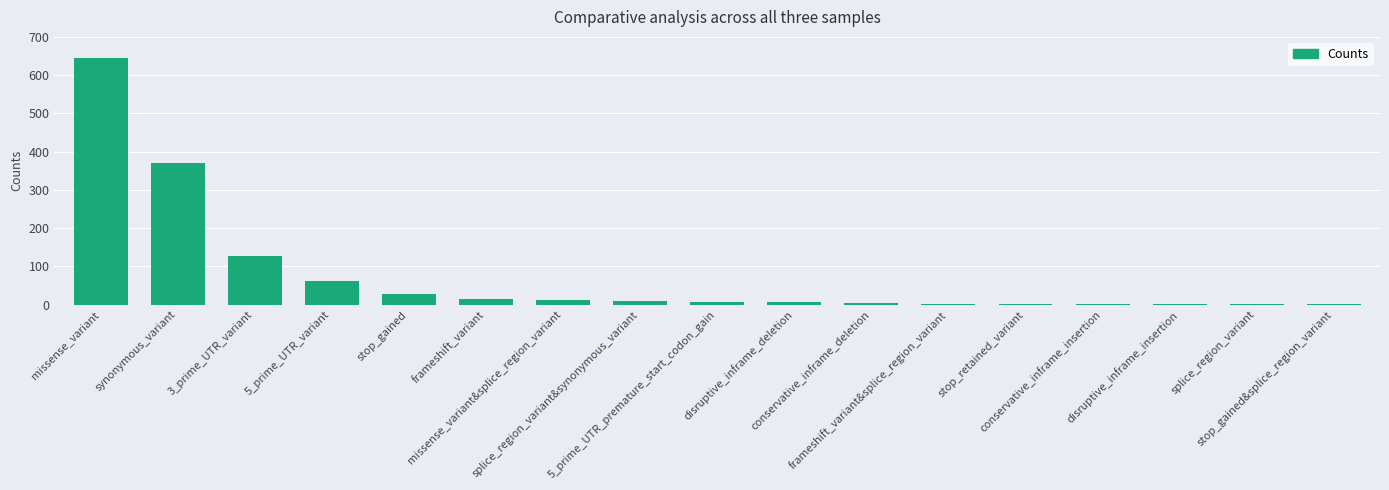

Which has a higher value, disruptive_inframe_insertion or synonymous_variant?

synonymous_variant